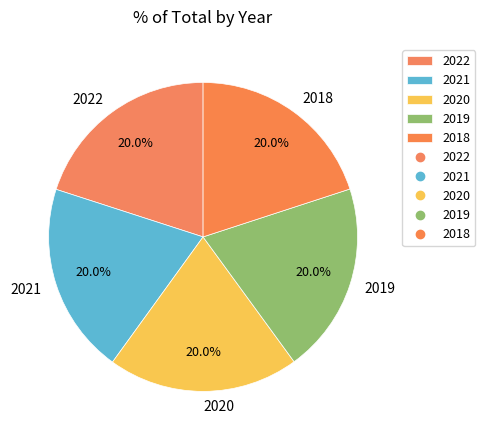

Does 2022 account for over 50% of the chart?

No